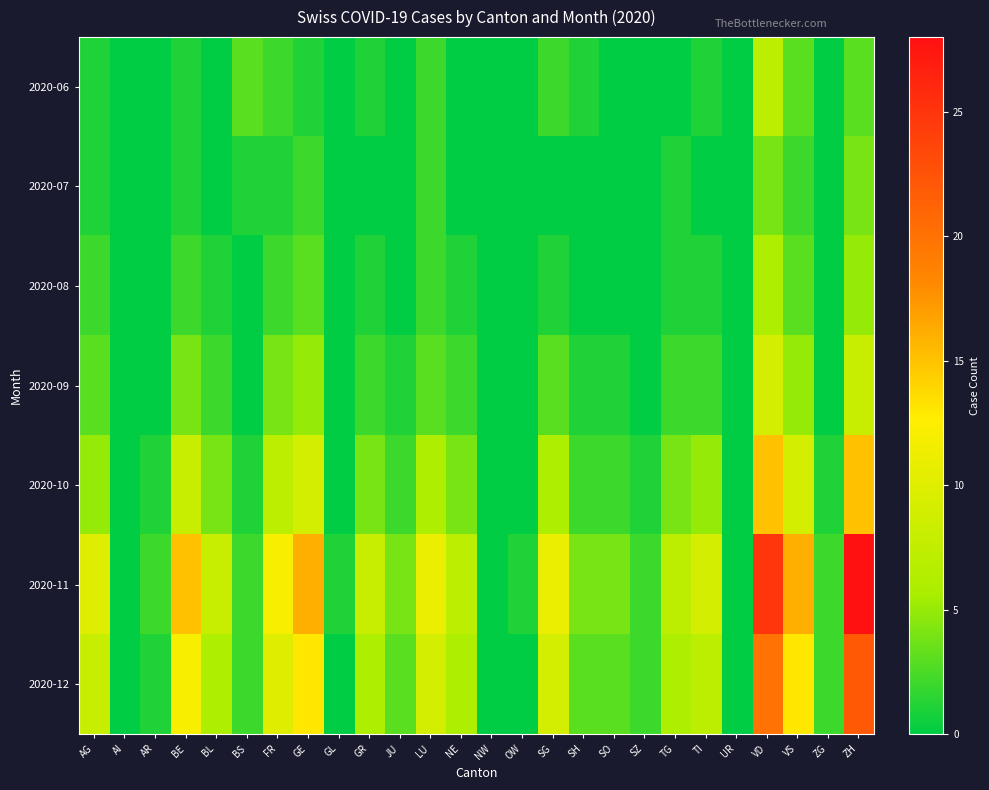

Reading right to left, what are all the values shown in this chart?

2020-06: ZH=3	ZG=0	VS=3	VD=7	UR=0	TI=1	TG=0	SZ=0	SO=0	SH=1	SG=2	OW=0	NW=0	NE=0	LU=2	JU=0	GR=1	GL=0	GE=1	FR=2	BS=3	BL=0	BE=1	AR=0	AI=0	AG=1
2020-07: ZH=4	ZG=0	VS=2	VD=4	UR=0	TI=0	TG=1	SZ=0	SO=0	SH=0	SG=0	OW=0	NW=0	NE=0	LU=2	JU=0	GR=0	GL=0	GE=2	FR=1	BS=1	BL=0	BE=1	AR=0	AI=0	AG=1
2020-08: ZH=5	ZG=0	VS=3	VD=6	UR=0	TI=1	TG=1	SZ=0	SO=0	SH=0	SG=1	OW=0	NW=0	NE=1	LU=2	JU=0	GR=1	GL=0	GE=3	FR=2	BS=0	BL=1	BE=2	AR=0	AI=0	AG=2
2020-09: ZH=8	ZG=0	VS=5	VD=9	UR=0	TI=2	TG=2	SZ=0	SO=1	SH=1	SG=3	OW=0	NW=0	NE=2	LU=3	JU=1	GR=2	GL=0	GE=5	FR=4	BS=0	BL=2	BE=4	AR=0	AI=0	AG=3
2020-10: ZH=15	ZG=1	VS=9	VD=15	UR=0	TI=5	TG=4	SZ=1	SO=2	SH=2	SG=6	OW=0	NW=0	NE=4	LU=6	JU=2	GR=4	GL=0	GE=9	FR=7	BS=1	BL=4	BE=8	AR=1	AI=0	AG=5
2020-11: ZH=28	ZG=2	VS=16	VD=25	UR=0	TI=9	TG=7	SZ=2	SO=4	SH=4	SG=11	OW=1	NW=0	NE=7	LU=11	JU=4	GR=8	GL=1	GE=16	FR=12	BS=2	BL=8	BE=15	AR=2	AI=0	AG=10
2020-12: ZH=22	ZG=2	VS=13	VD=20	UR=0	TI=7	TG=6	SZ=2	SO=3	SH=3	SG=9	OW=0	NW=0	NE=6	LU=9	JU=3	GR=6	GL=0	GE=13	FR=10	BS=2	BL=6	BE=12	AR=1	AI=0	AG=8